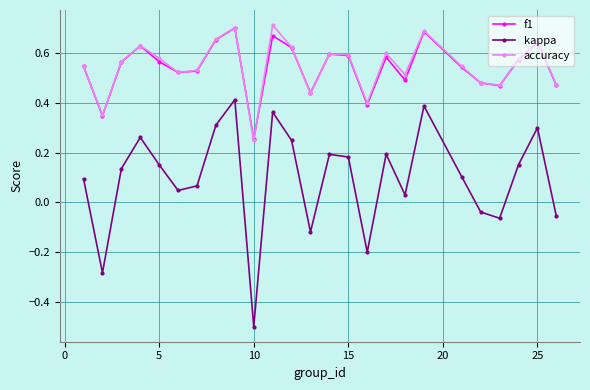

True or false: kappa and f1 intersect in this chart.

False